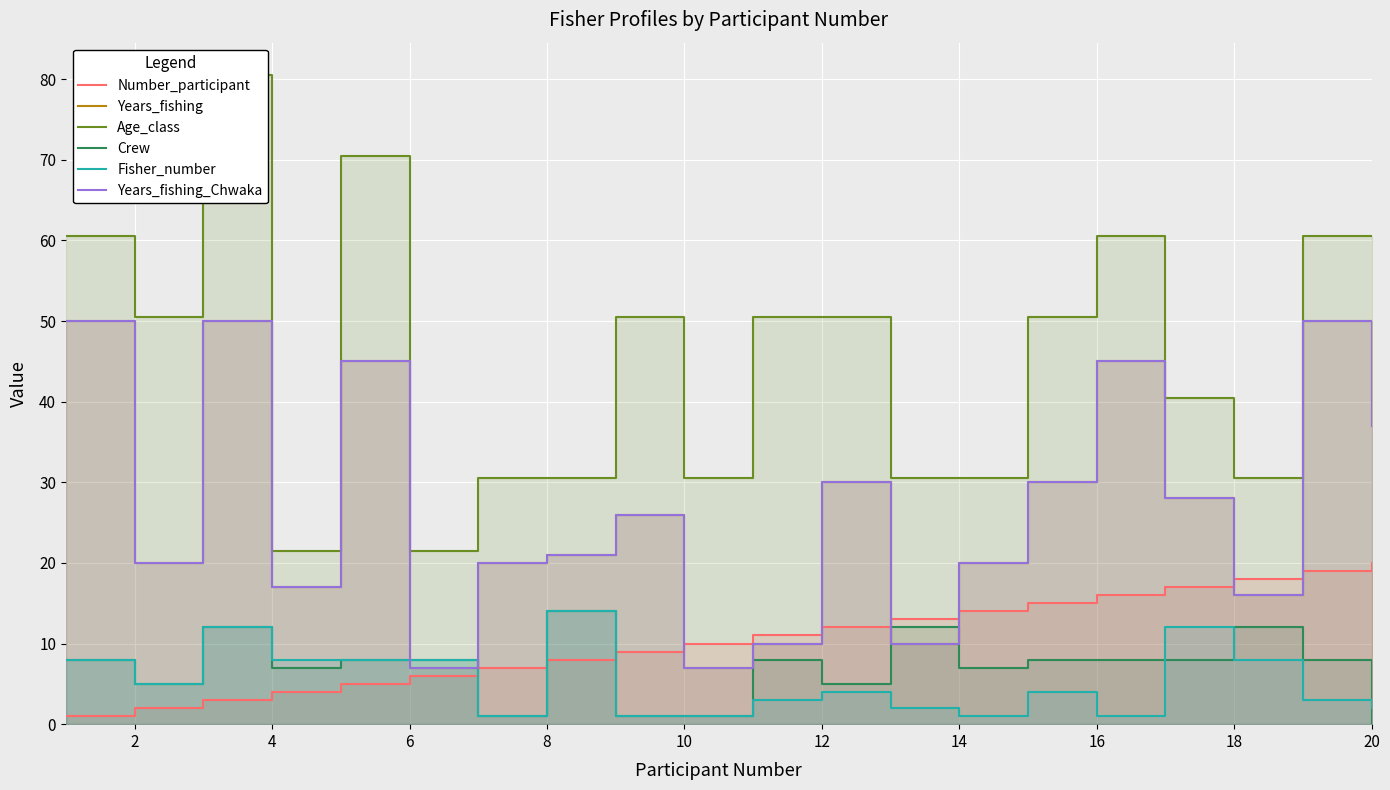

What is the spread (max minus min) of values at 20?

47.5